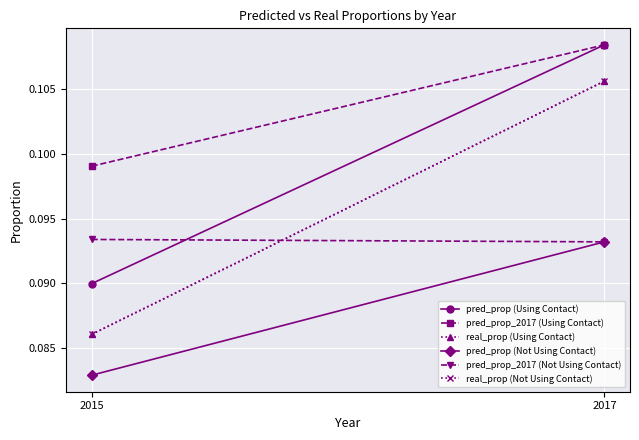

Between 2015 and 2017, which is larger?

2017